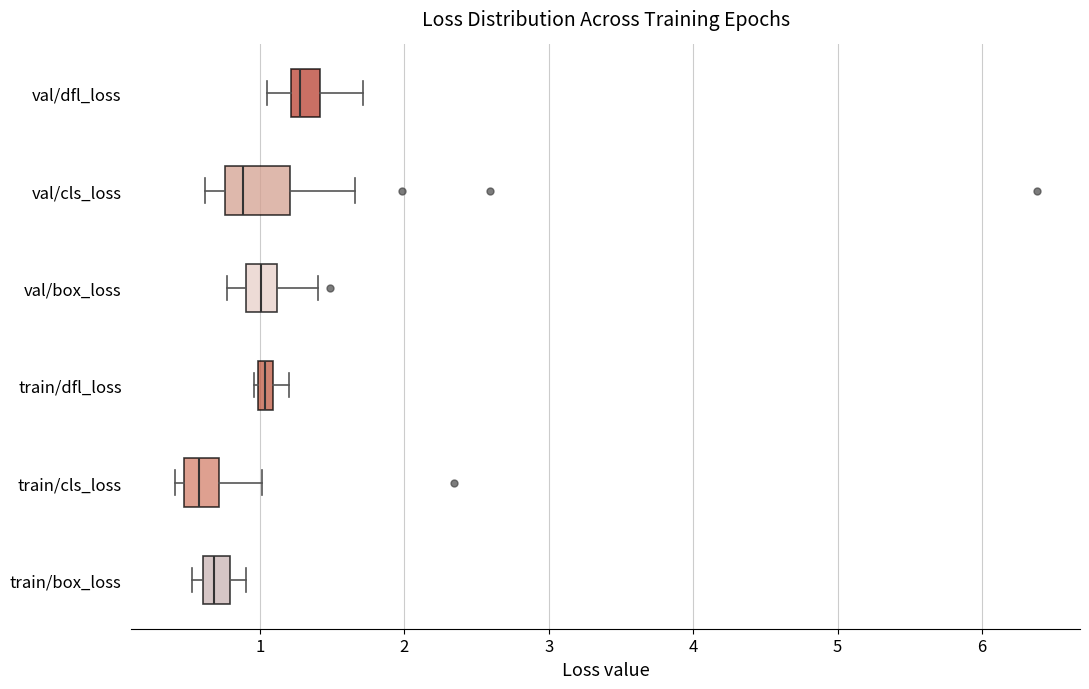

Where does the right whisker of the box for train/cls_loss end on the x-axis? The values are not printed on the chart, so give them approximately, as read against the axis.

1.0